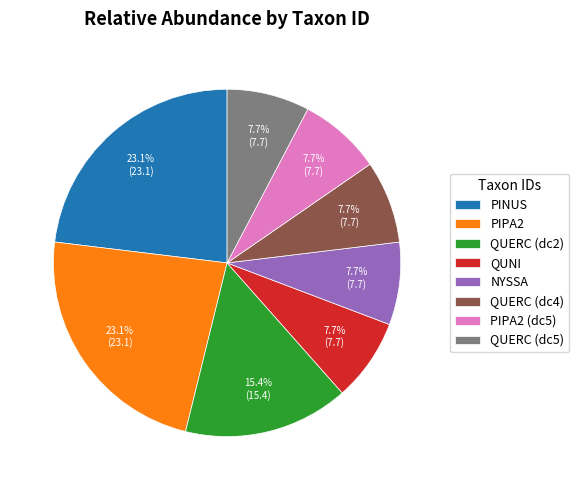

Is there any slice that represents more than half of the pie?

No